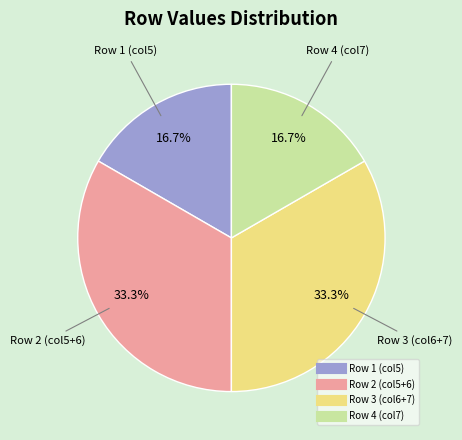

Is there any slice that represents more than half of the pie?

No